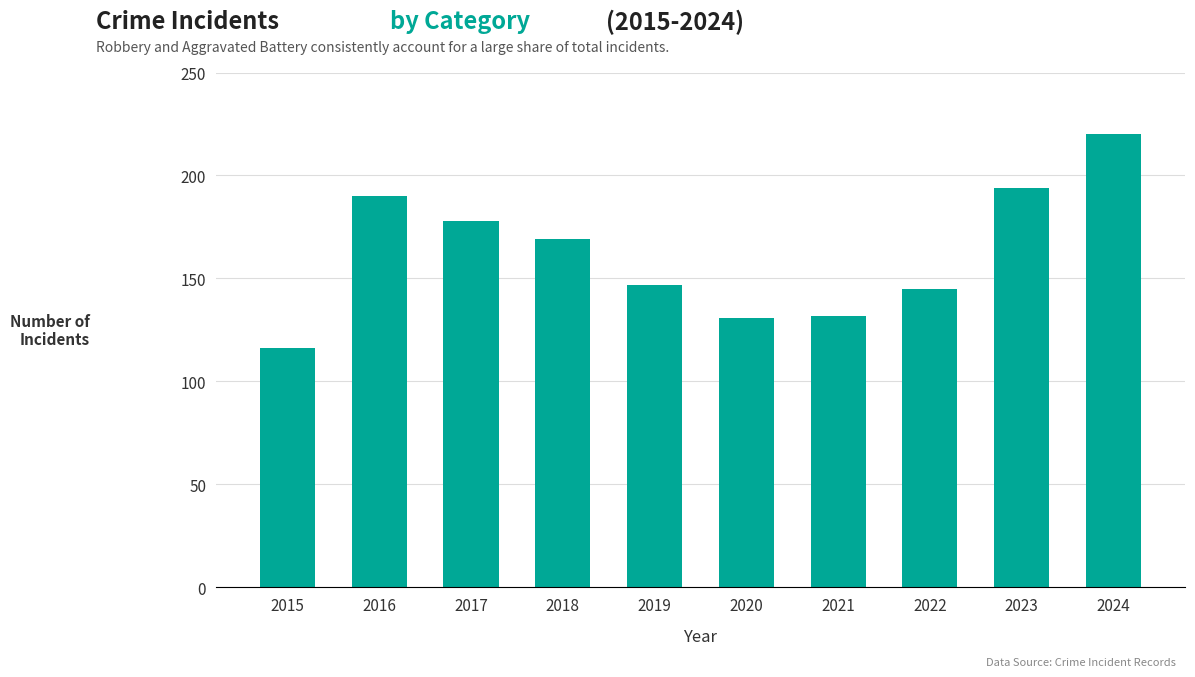

What is the change in value from 2019 to 2024?

+73